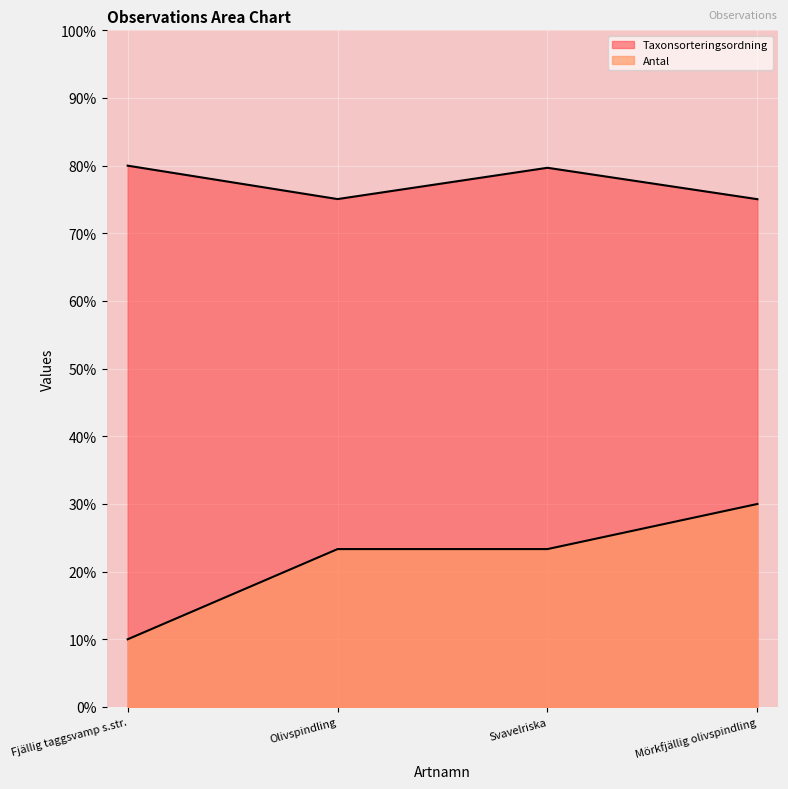

Read the Taxonsorteringsordning value at Olivspindling.

75.1